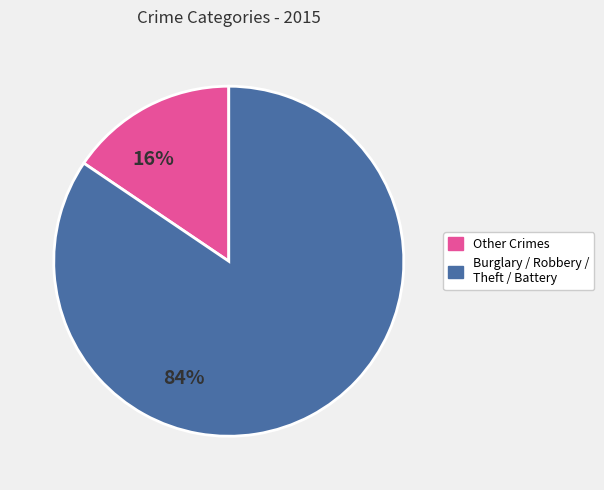

Is there any slice that represents more than half of the pie?

Yes